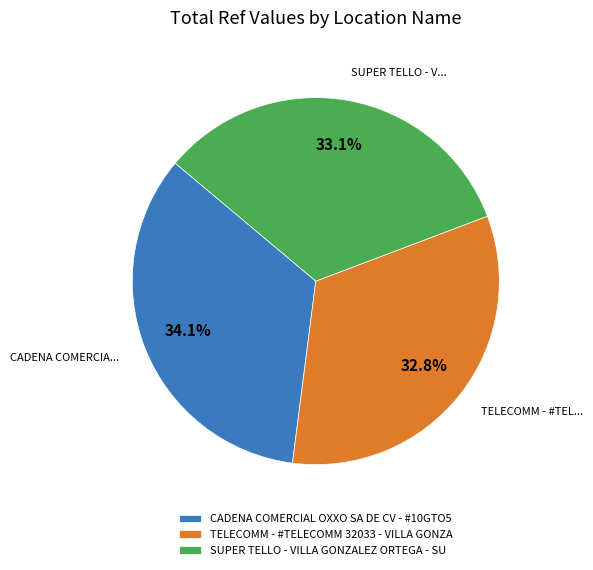

How many segments does this pie chart have?

3